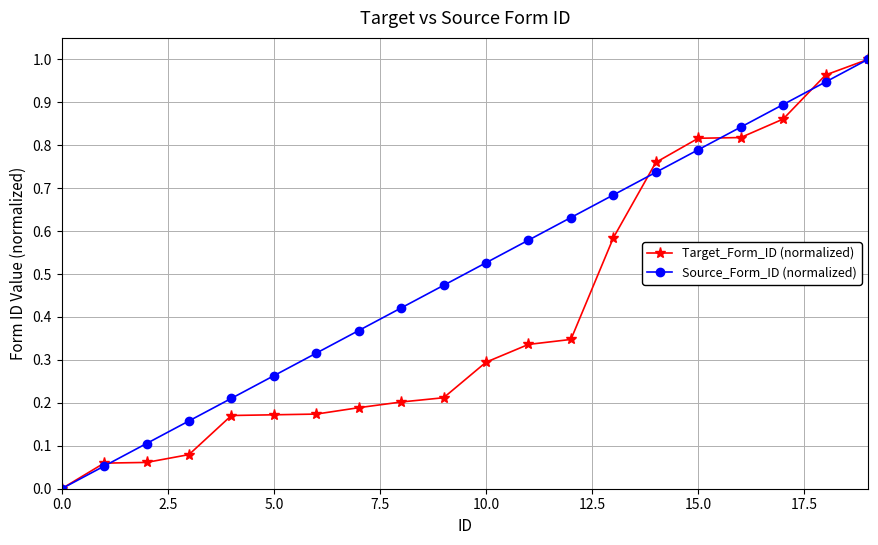

Which series has the largest total across all categories?

Source_Form_ID (normalized)